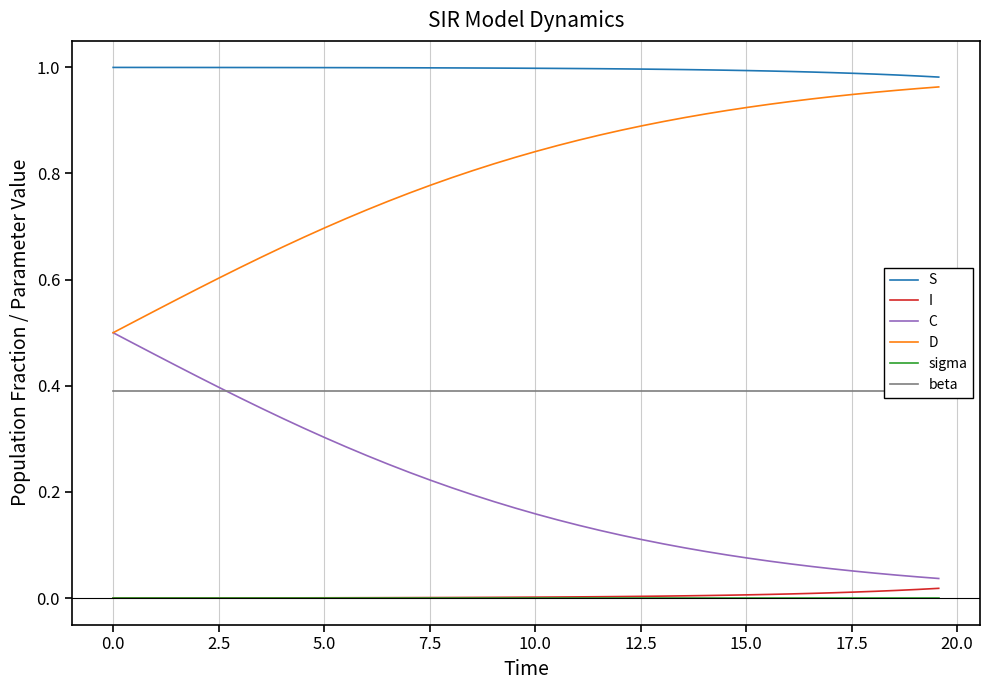

What is the value of the D point at the 40th from the left?

1.0